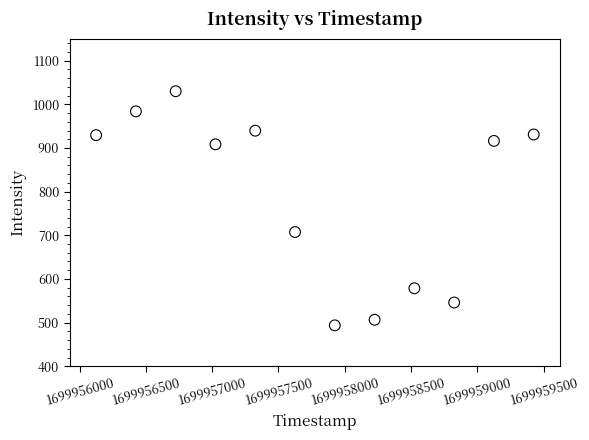

What is the range of Y values (max minus min)?

536.4